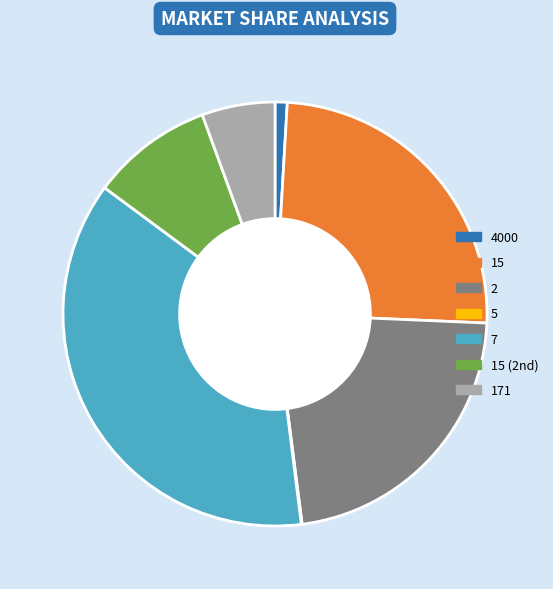

How many segments does this pie chart have?

7